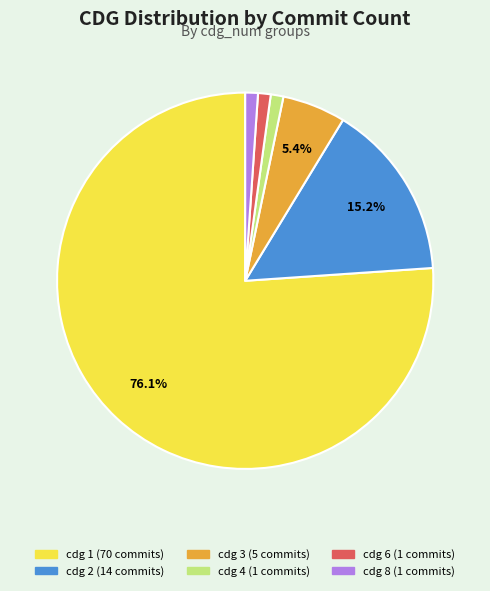

Does any single category account for the majority?

Yes